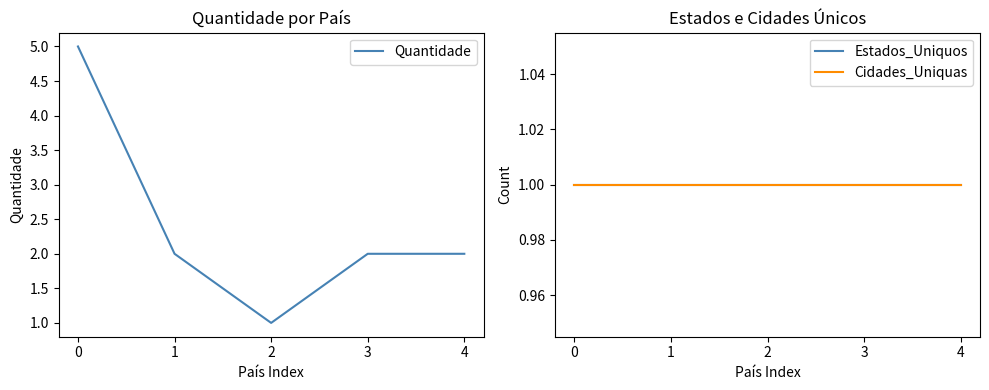

What are all the series names shown in the legend?

Quantidade, Estados_Uniquos, Cidades_Uniquas